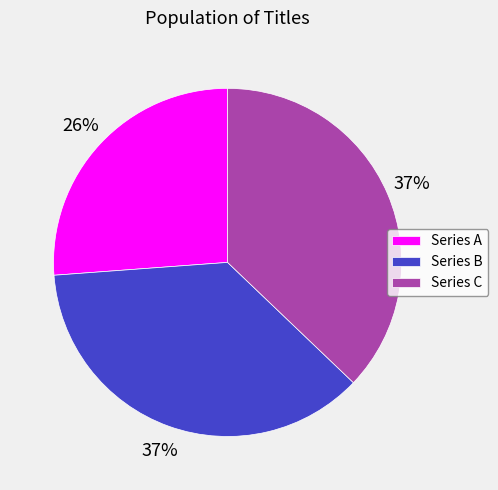

To the nearest percent, what percentage of the pie is Series C?

37%